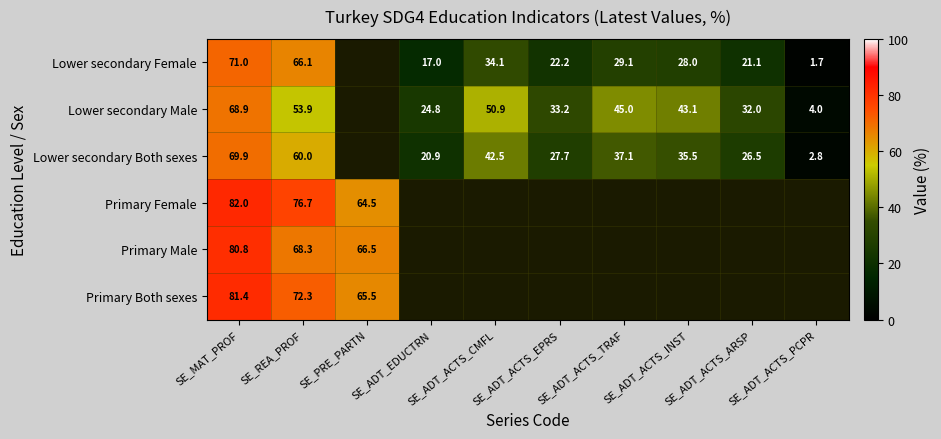

Is the value of Lower secondary Male at SE_MAT_PROF greater than the value of Lower secondary Female at SE_MAT_PROF?

No